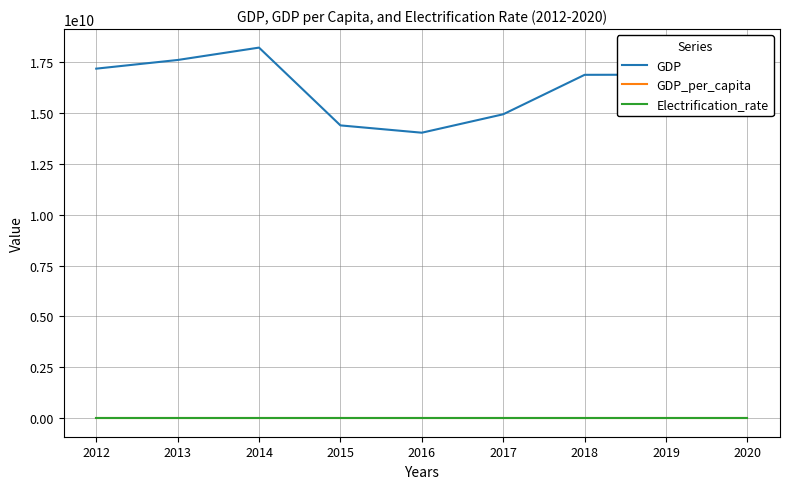

Is the value of GDP at 2020 greater than the value of GDP_per_capita at 2012?

Yes